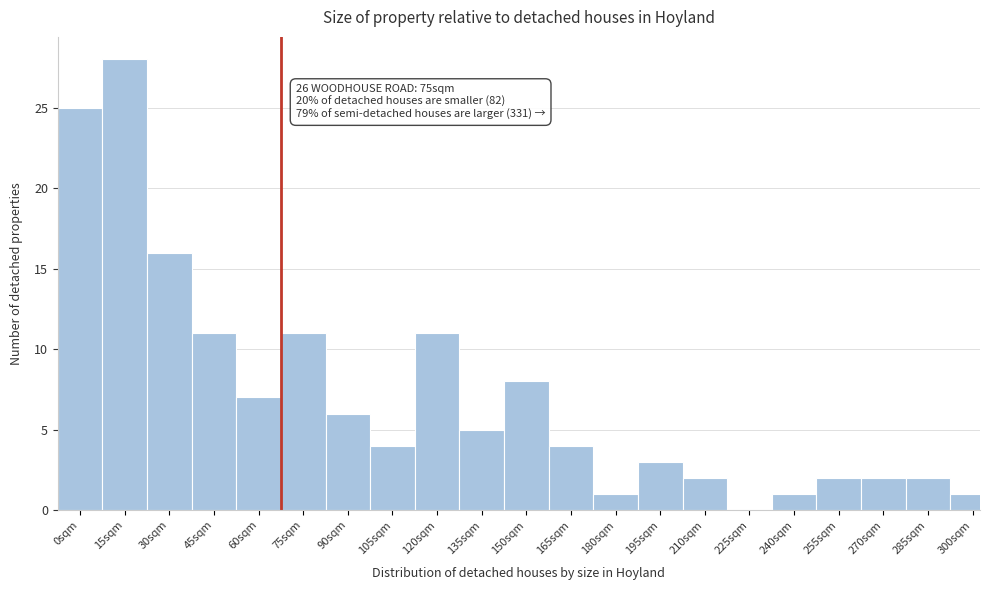

Reading left to right, extract all data points from this chart.

0sqm=25	15sqm=28	30sqm=16	45sqm=11	60sqm=7	75sqm=11	90sqm=6	105sqm=4	120sqm=11	135sqm=5	150sqm=8	165sqm=4	180sqm=1	195sqm=3	210sqm=2	225sqm=0	240sqm=1	255sqm=2	270sqm=2	285sqm=2	300sqm=1